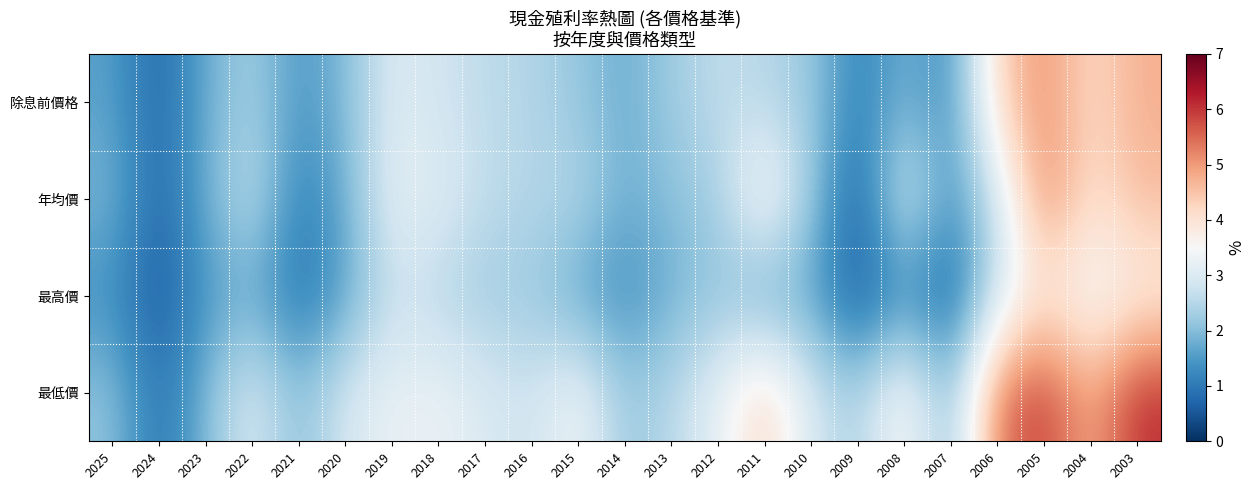

Reading left to right, list all the values displayed in this chart.

除息前價格: 2025=1.6	2024=0.7	2023=1.8	2022=2.3	2021=1.4	2020=1.9	2019=3.0	2018=2.8	2017=2.6	2016=2.5	2015=2.2	2014=1.7	2013=2.3	2012=2.6	2011=2.5	2010=2.2	2009=1.1	2008=1.9	2007=1.3	2006=4.3	2005=5.1	2004=4.1	2003=4.8
年均價: 2025=1.9	2024=0.7	2023=1.8	2022=2.7	2021=1.1	2020=1.8	2019=3.2	2018=3.1	2017=2.6	2016=2.5	2015=2.5	2014=1.8	2013=2.0	2012=2.3	2011=3.8	2010=2.2	2009=0.6	2008=3.1	2007=1.4	2006=2.8	2005=5.3	2004=4.0	2003=4.6
最高價: 2025=1.3	2024=0.5	2023=1.5	2022=1.7	2021=0.9	2020=1.6	2019=2.7	2018=2.5	2017=2.2	2016=2.2	2015=1.6	2014=1.3	2013=1.8	2012=2.1	2011=1.6	2010=1.7	2009=0.5	2008=1.3	2007=0.6	2006=2.8	2005=3.9	2004=3.3	2003=3.7
最低價: 2025=2.1	2024=0.9	2023=1.9	2022=3.0	2021=2.0	2020=2.9	2019=3.2	2018=3.3	2017=3.0	2016=2.8	2015=3.4	2014=2.2	2013=2.5	2012=3.2	2011=4.3	2010=2.9	2009=2.4	2008=3.7	2007=1.9	2006=5.4	2005=5.9	2004=4.8	2003=6.1